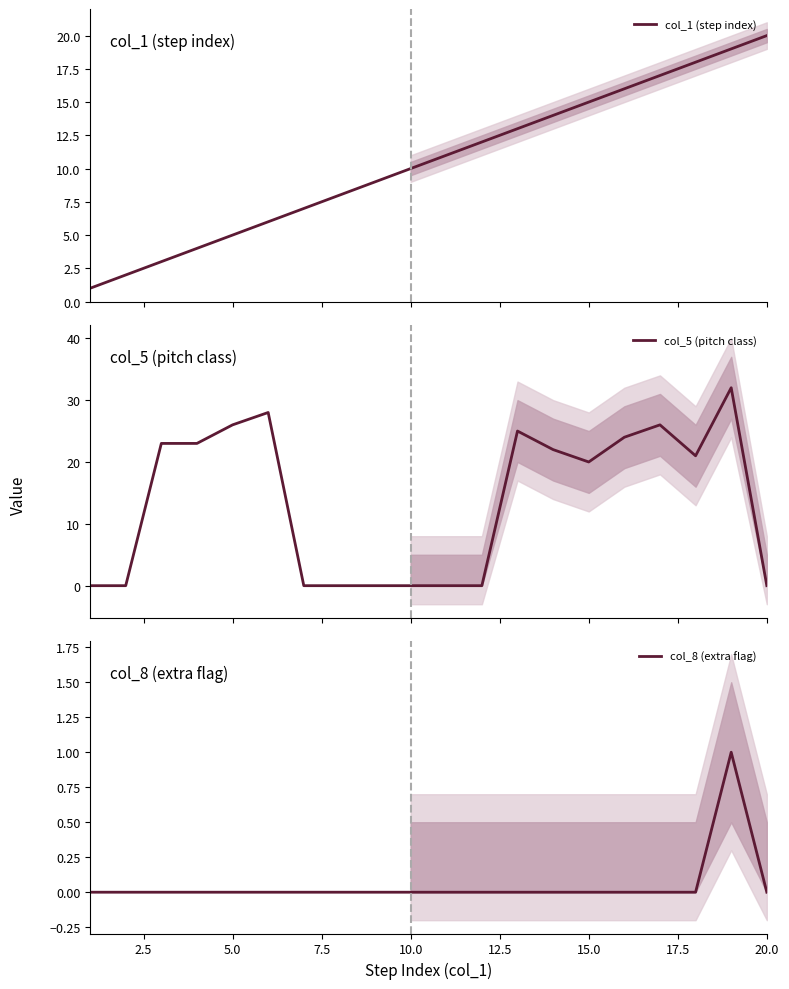

Is the value of col_8 (extra flag) at 5.0 greater than the value of col_5 (pitch class) at 14?

No